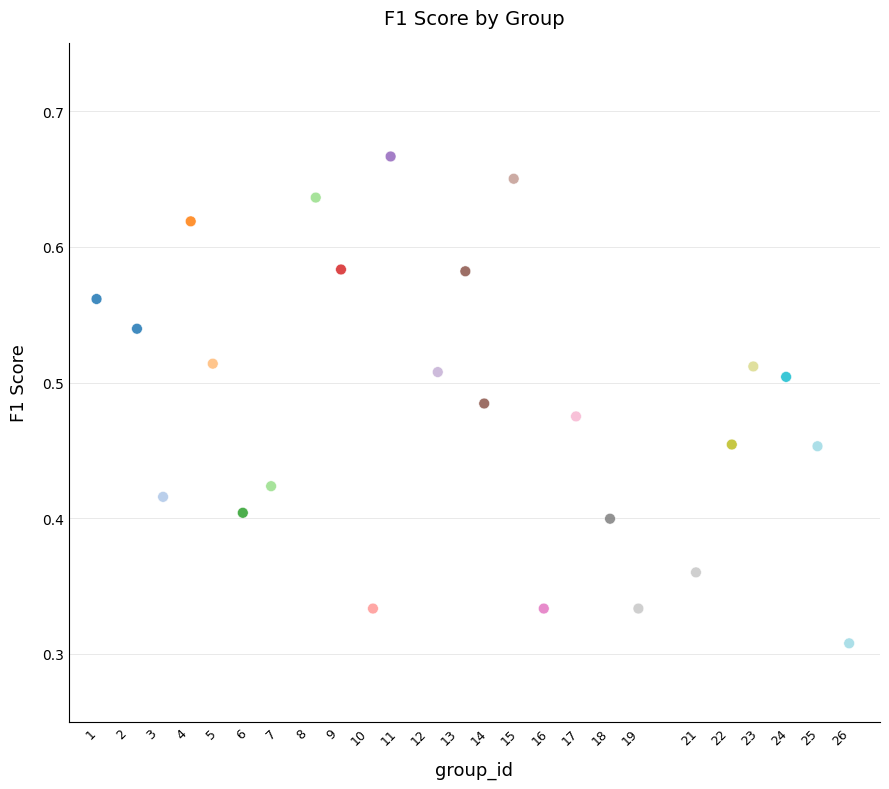

What is the range of X values (max minus min)?

25.0